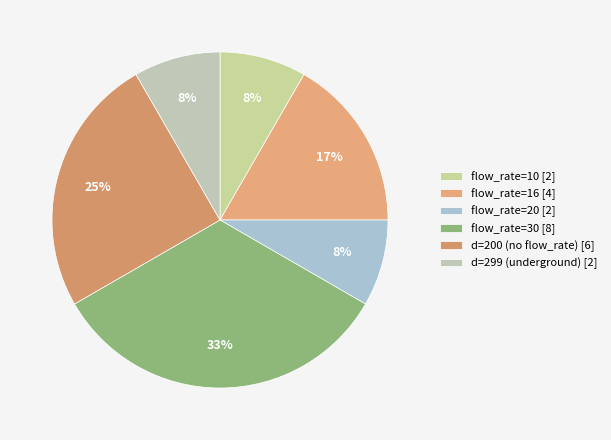

How many segments does this pie chart have?

6